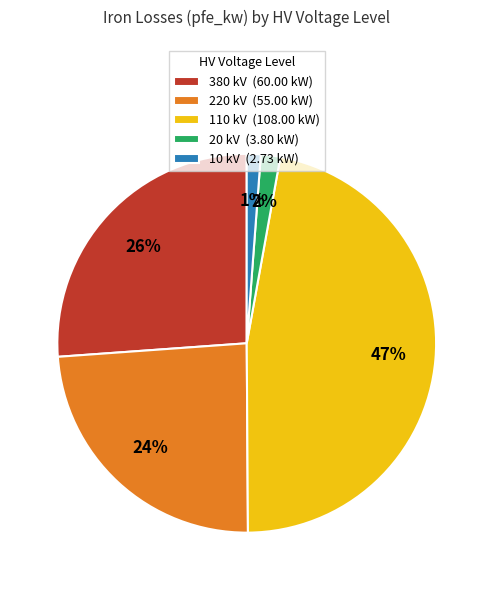

Count the number of slices in the pie.

5